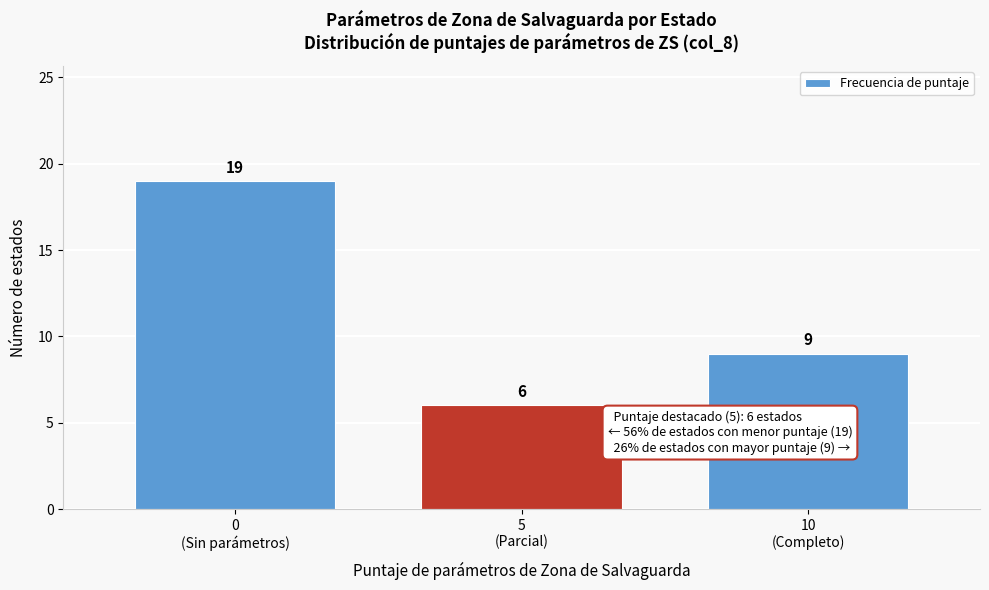

Reading right to left, transcribe all the data shown in this chart.

9	6	19